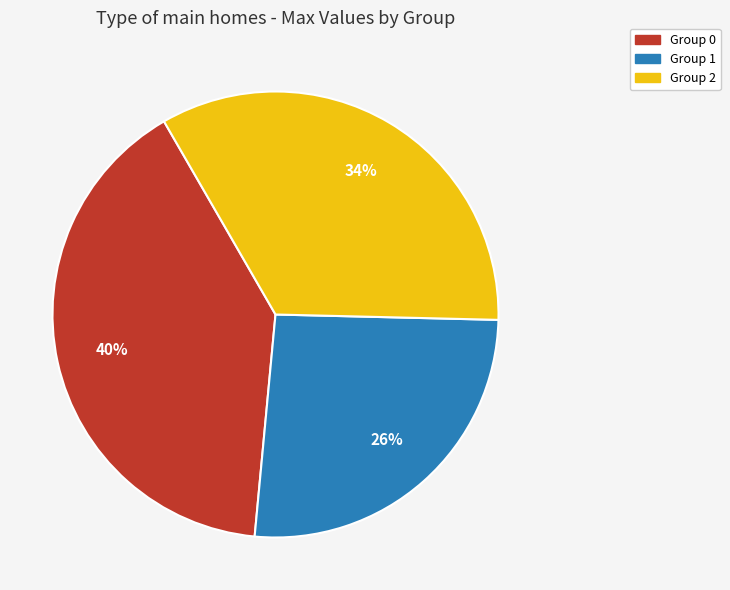

To the nearest percent, what is the difference between the largest and smallest slice percentages?

14%